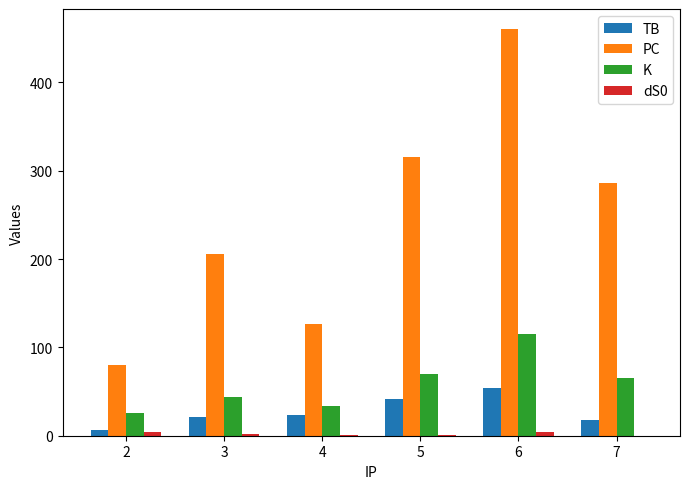

What is the sum of all TB values?

164